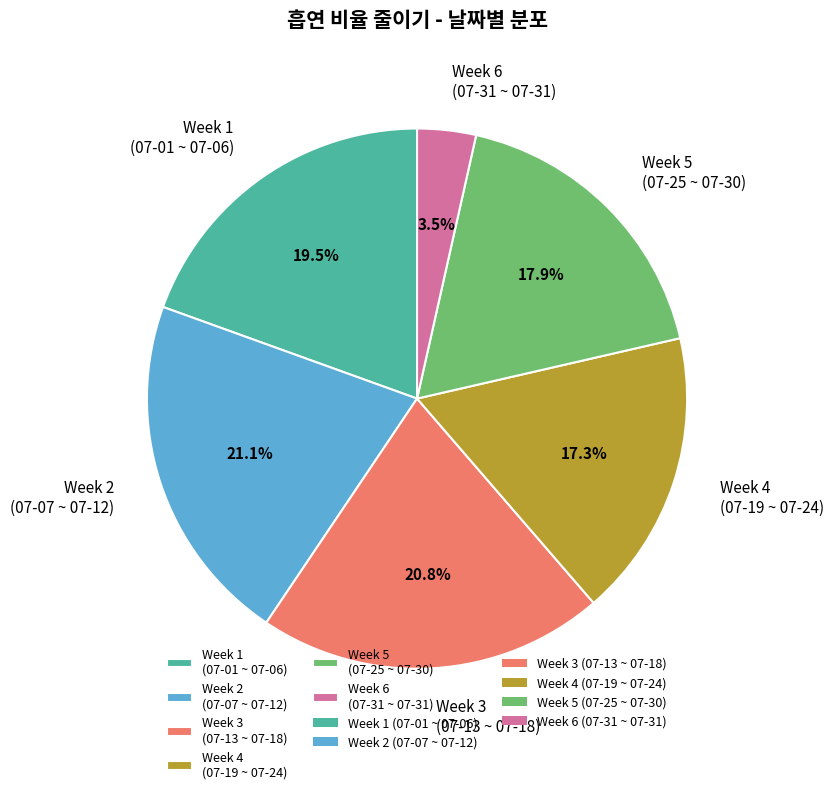

Between Week 3 (07-13 ~ 07-18) and Week 4 (07-19 ~ 07-24), which is larger?

Week 3 (07-13 ~ 07-18)